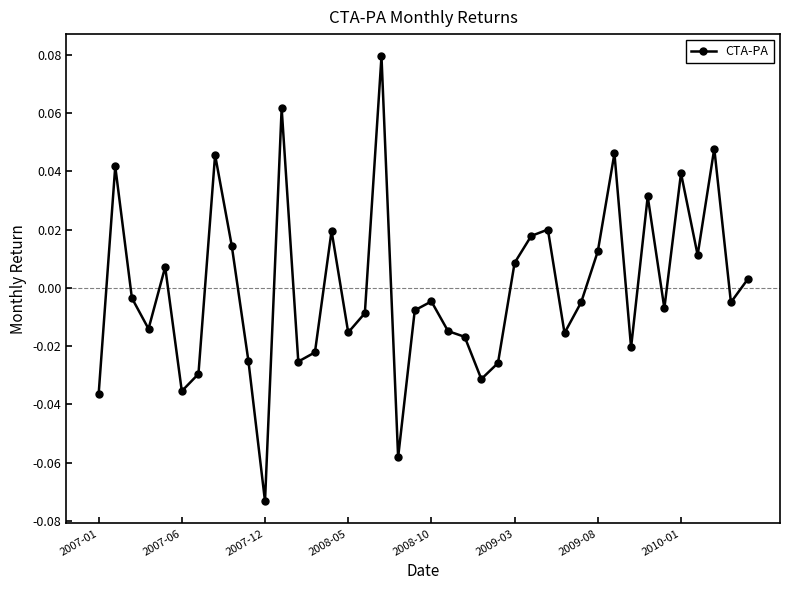

Is this an area chart (filled region under the line)?

No